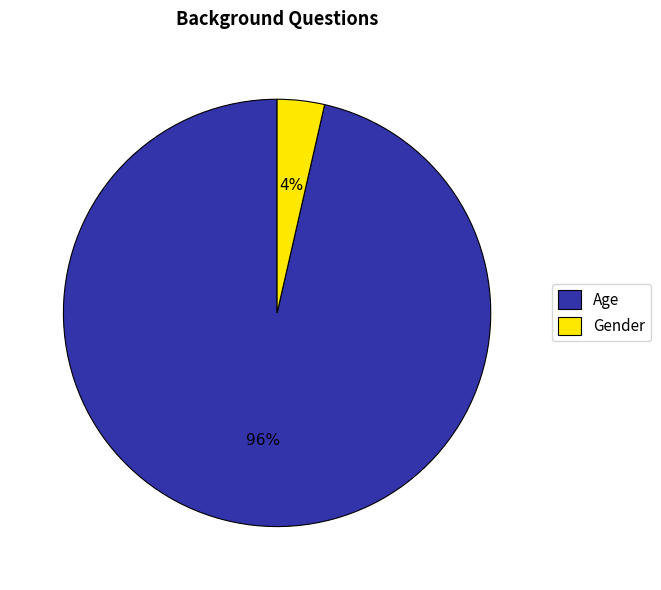

To the nearest percent, what is the combined percentage of Age and Gender?

100%